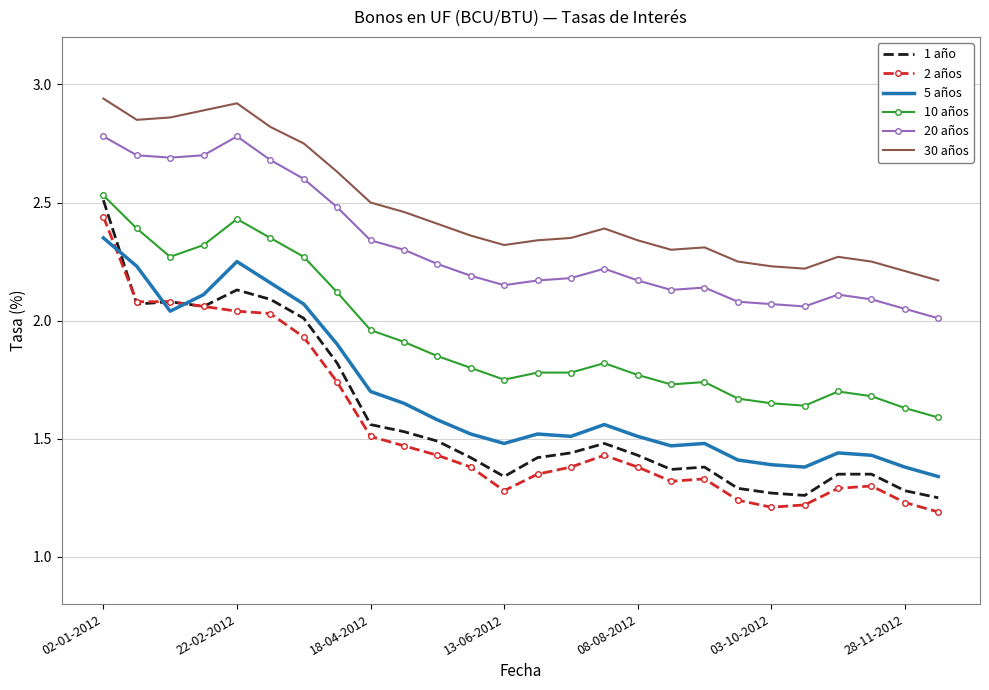

Which series has the largest total across all categories?

30 años